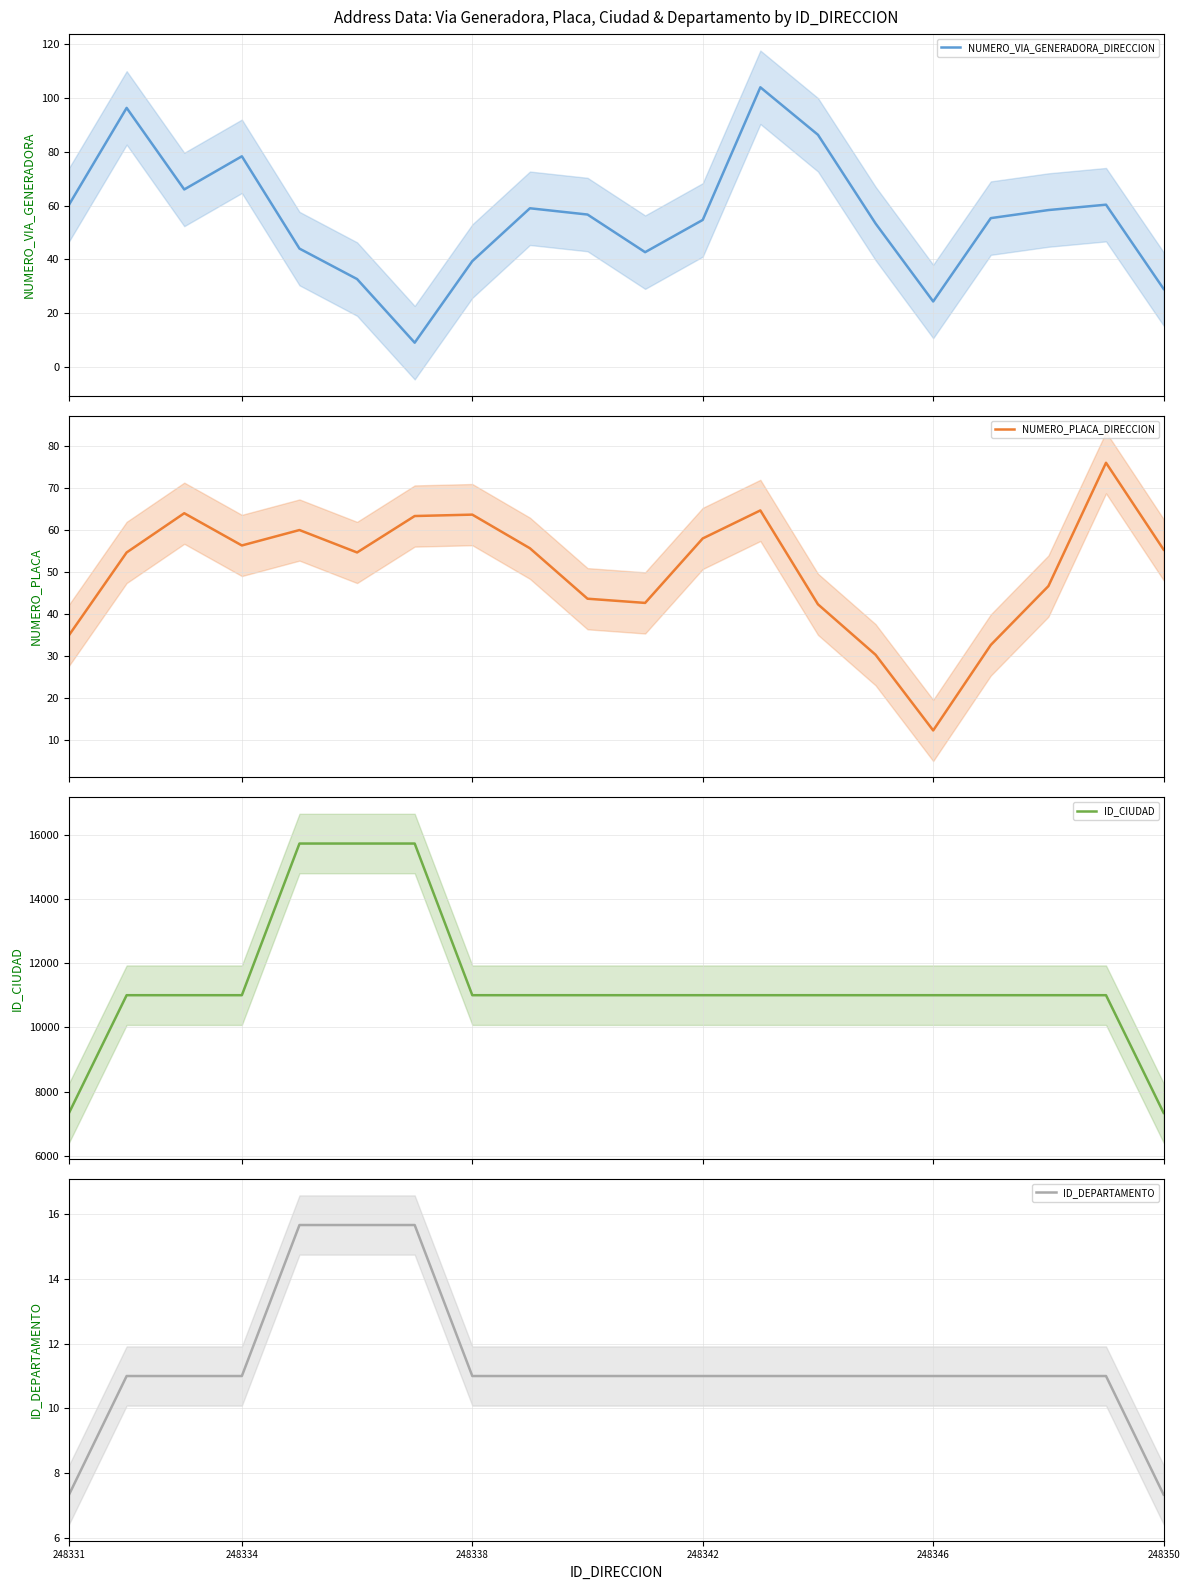

Which series has the largest total across all categories?

ID_CIUDAD